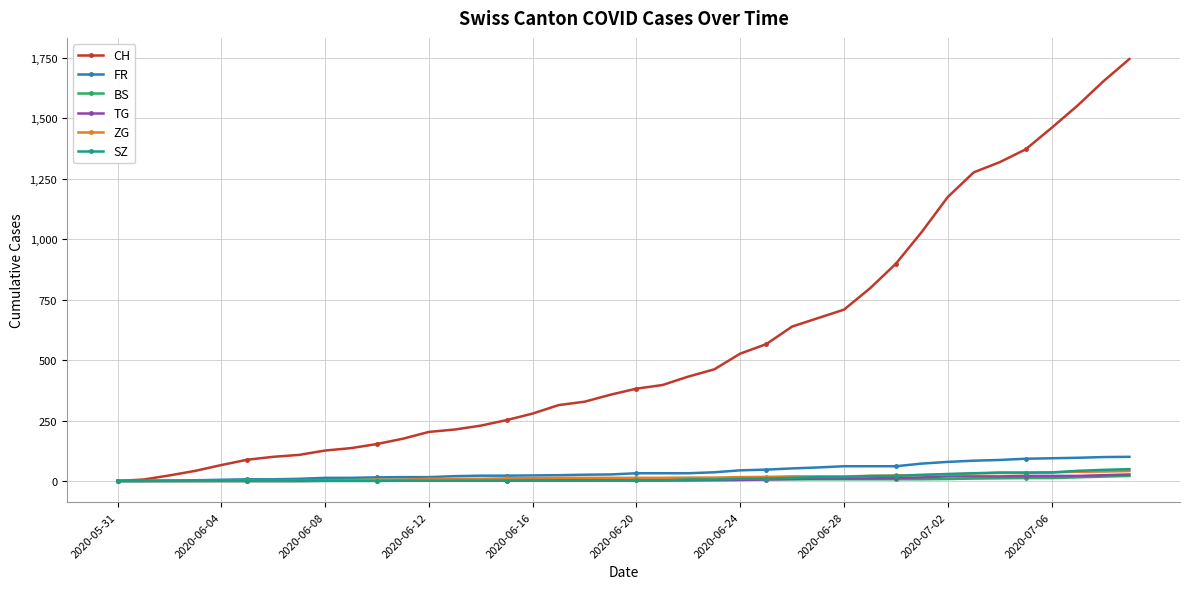

Is this an area chart (filled region under the line)?

No